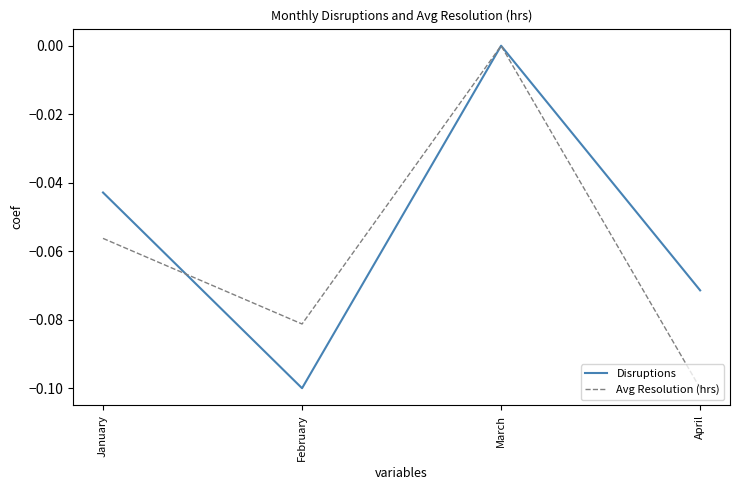

True or false: Avg Resolution (hrs) and Disruptions cross at least once.

True